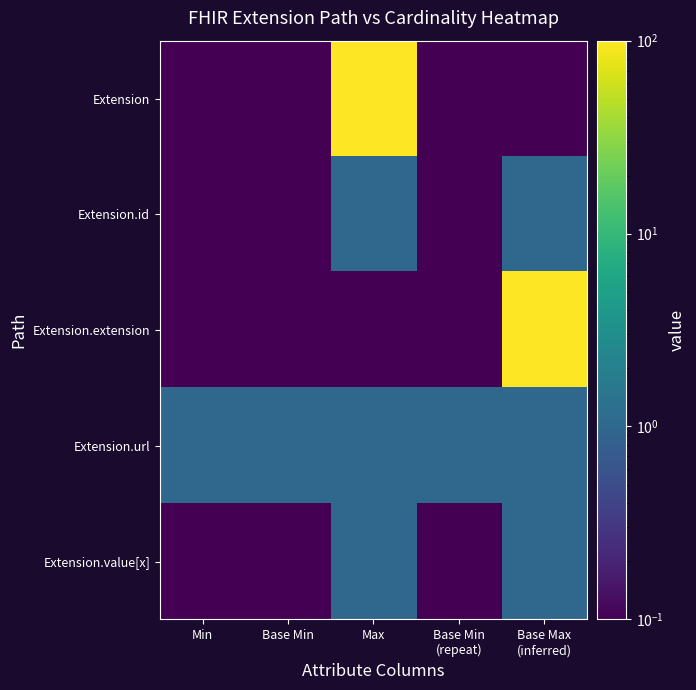

What is the total value across all series at Max?

102.1